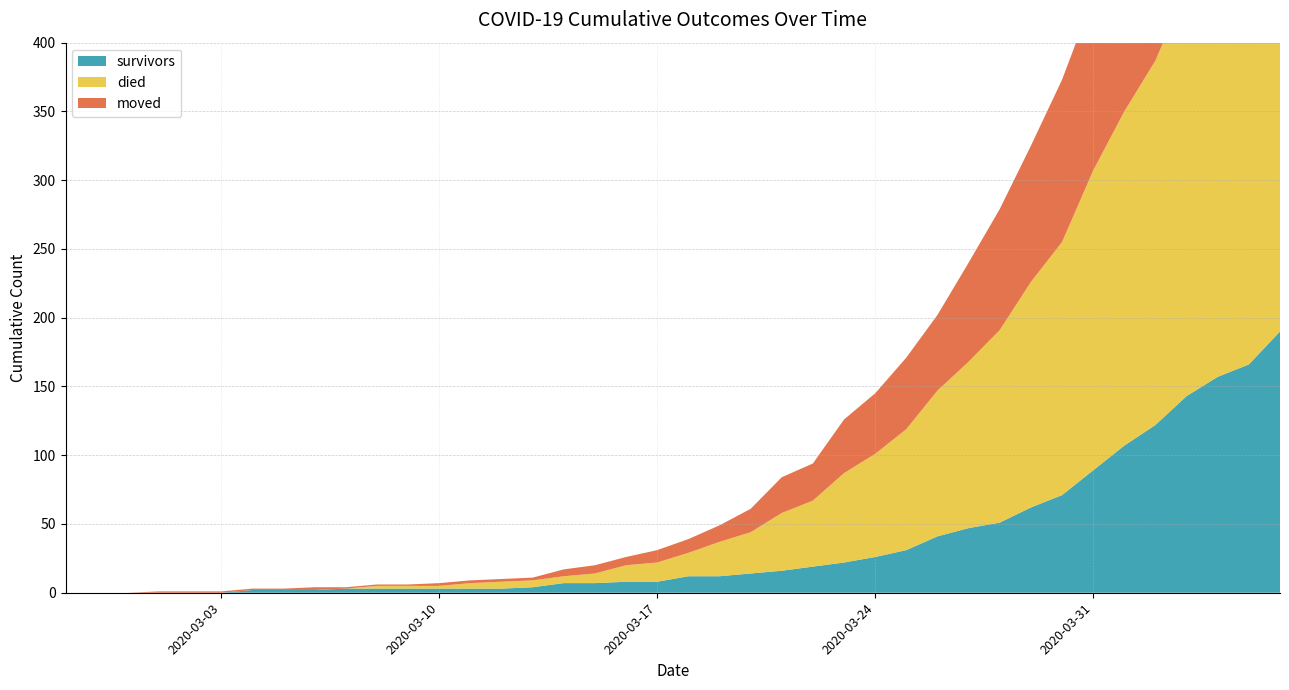

Reading left to right, extract all data points from this chart.

survivors: 0	0	0	0	0	0	2	2	2	3	3	3	3	3	3	4	7	7	8	8	12	12	14	16	19	22	26	31	41	47	51	62	71	89	107	122	143	157	166	190
died: 0	0	0	0	0	0	0	0	0	0	2	2	2	4	5	5	5	7	12	14	17	25	30	42	48	65	75	88	106	121	140	164	184	218	243	265	297	316	339	357
moved: 0	0	0	1	1	1	1	1	2	1	1	1	2	2	2	2	5	6	6	9	10	12	17	26	27	39	44	52	55	72	88	99	118	126	136	148	156	173	194	207